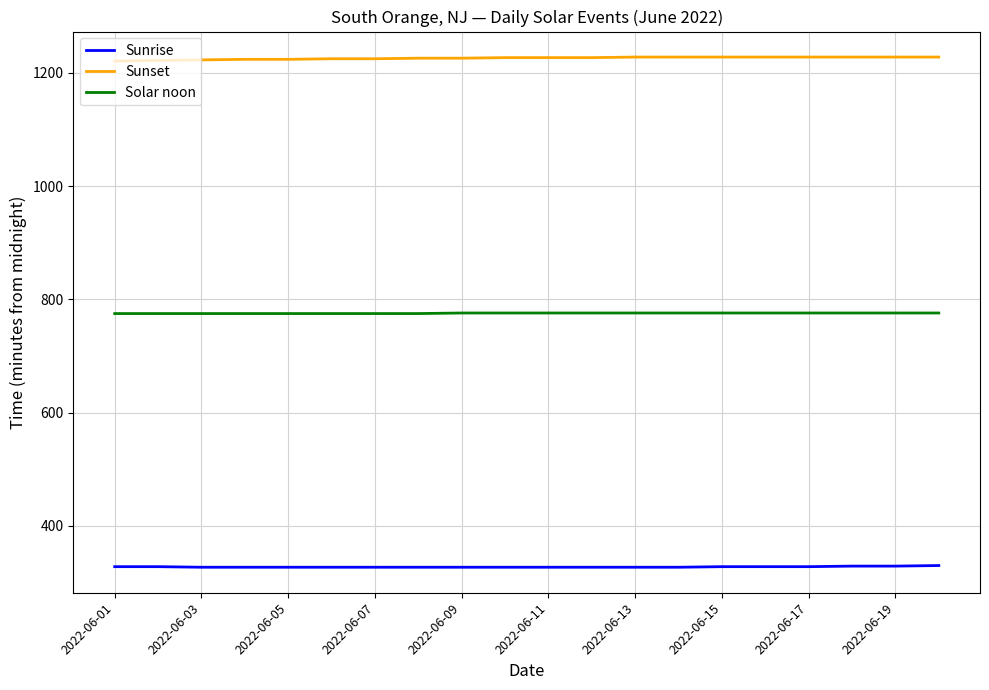

What are all the series names shown in the legend?

Sunrise, Sunset, Solar noon